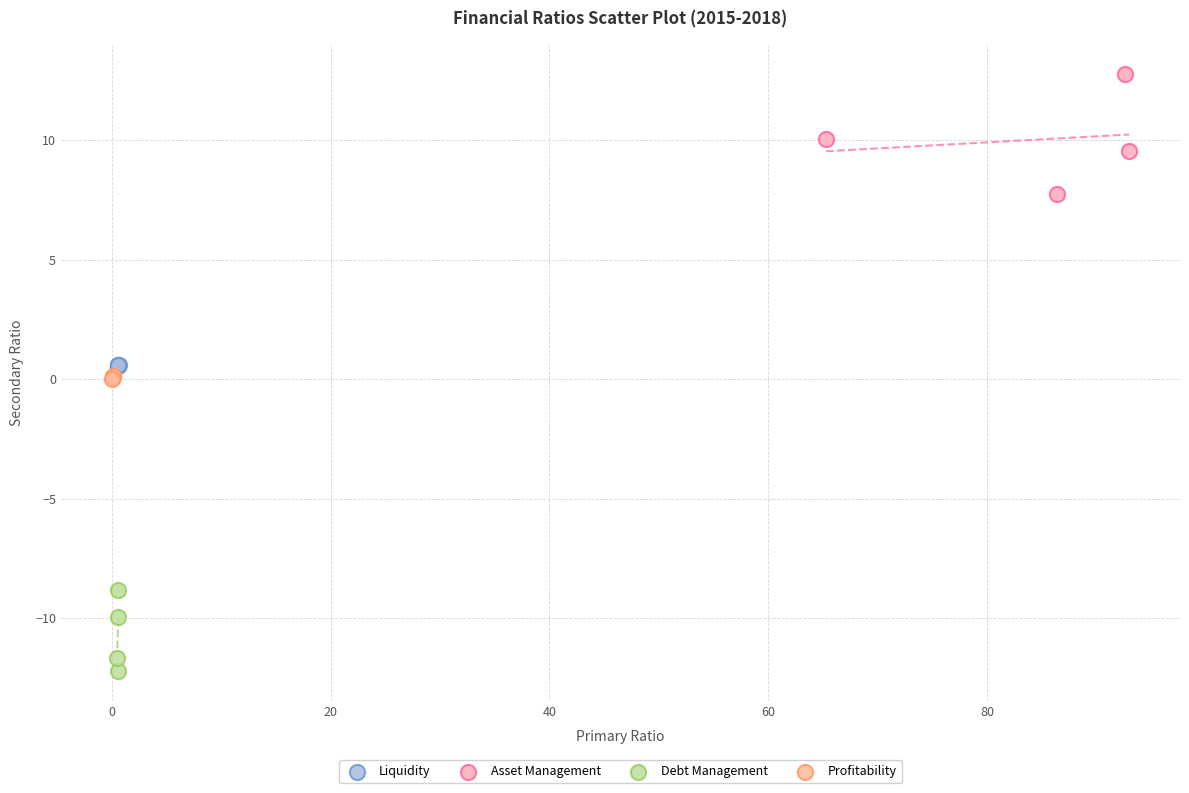

Which series contains the highest Y value?

Asset Management